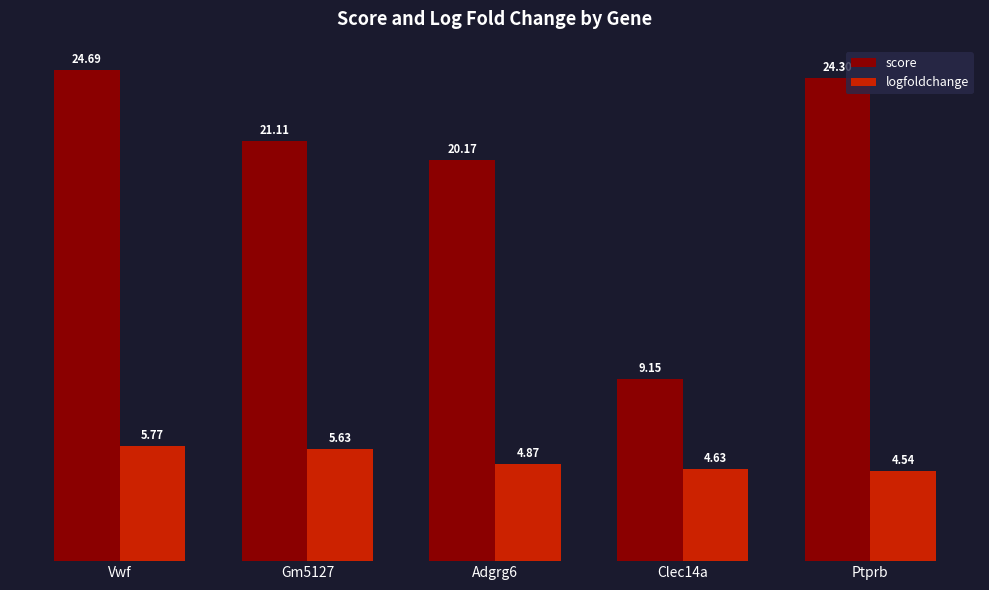

At how many categories does at least one series exceed 18?

4